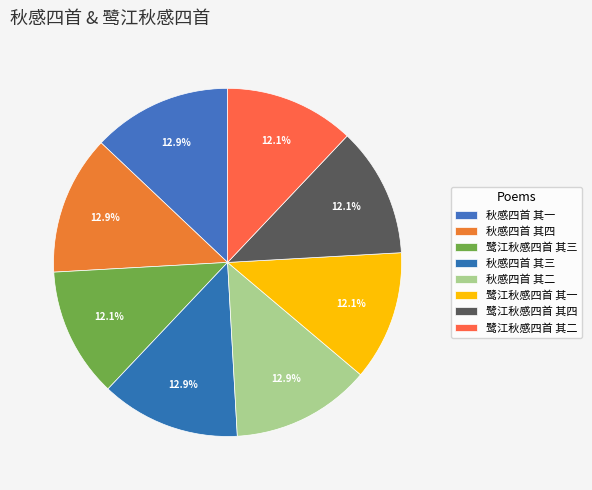

How many segments does this pie chart have?

8